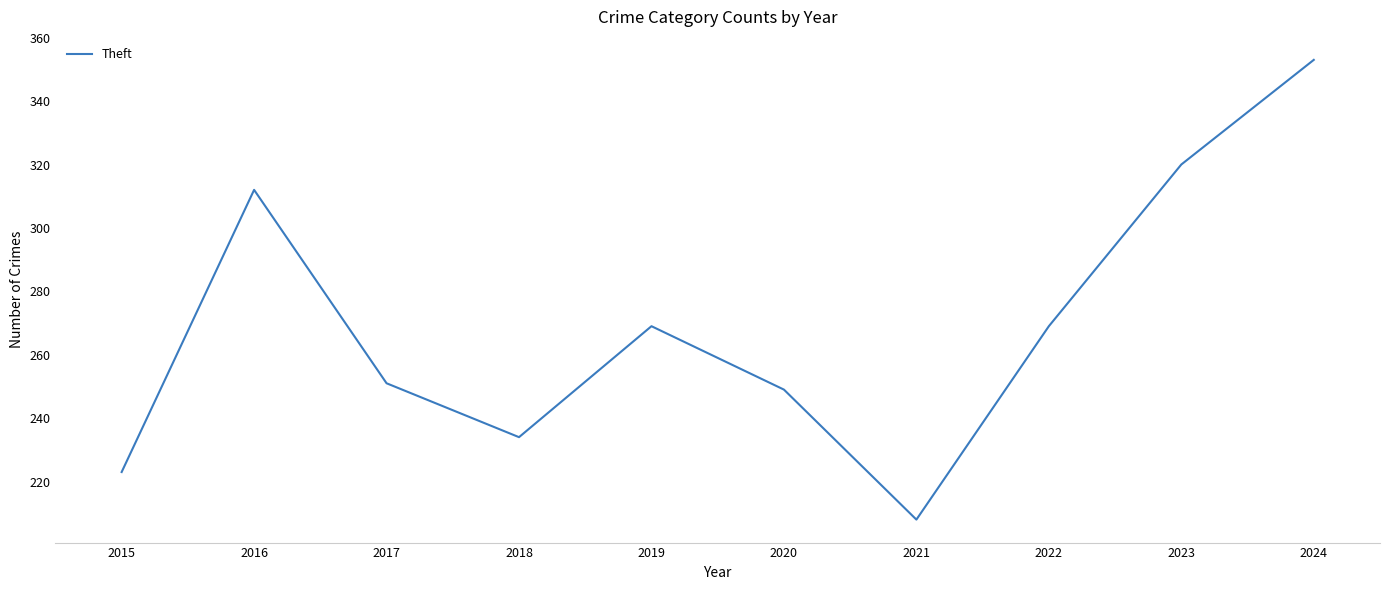

Where is the first local maximum?

2016